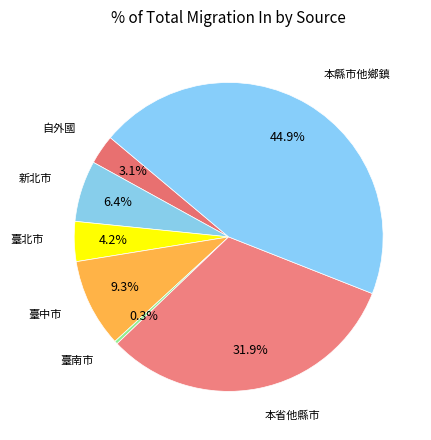

How many segments does this pie chart have?

7